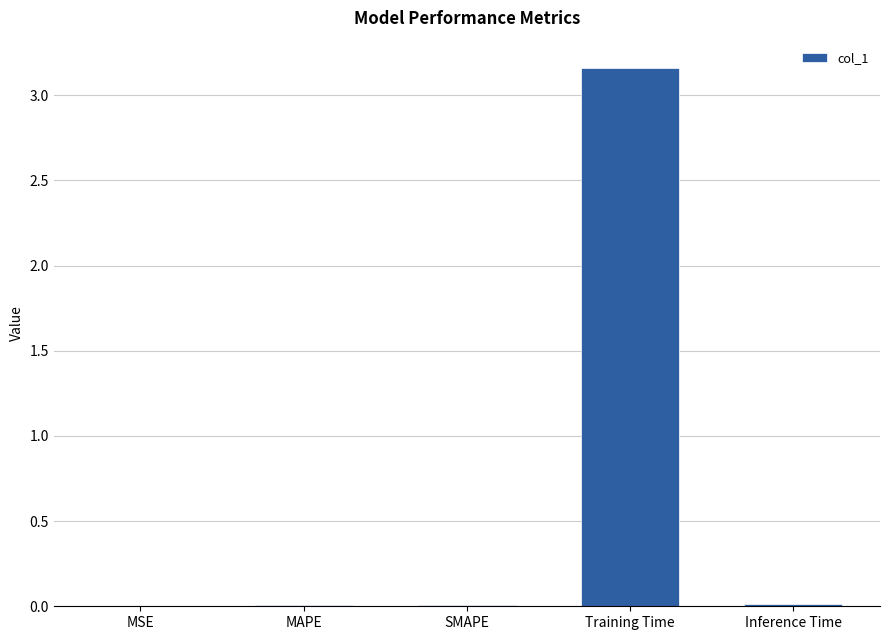

Between Training Time and MAPE, which is larger?

Training Time